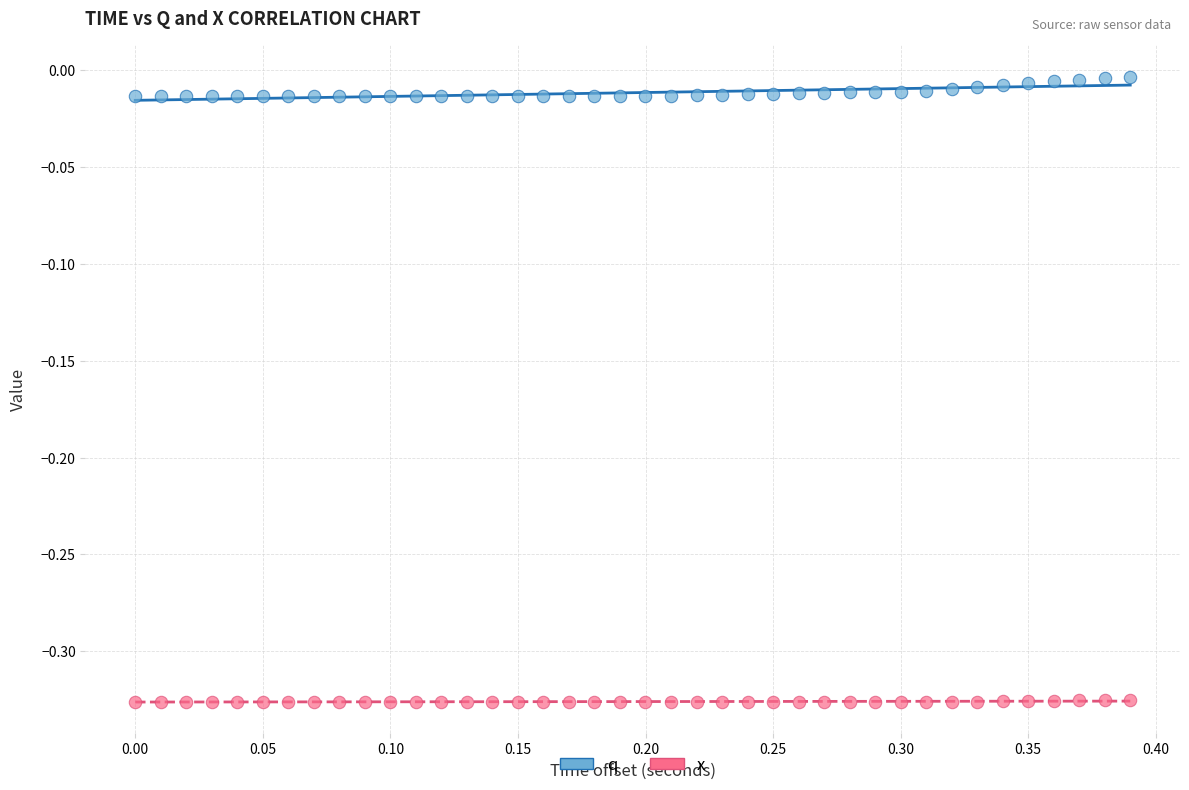

Which series reaches the maximum Y coordinate?

q